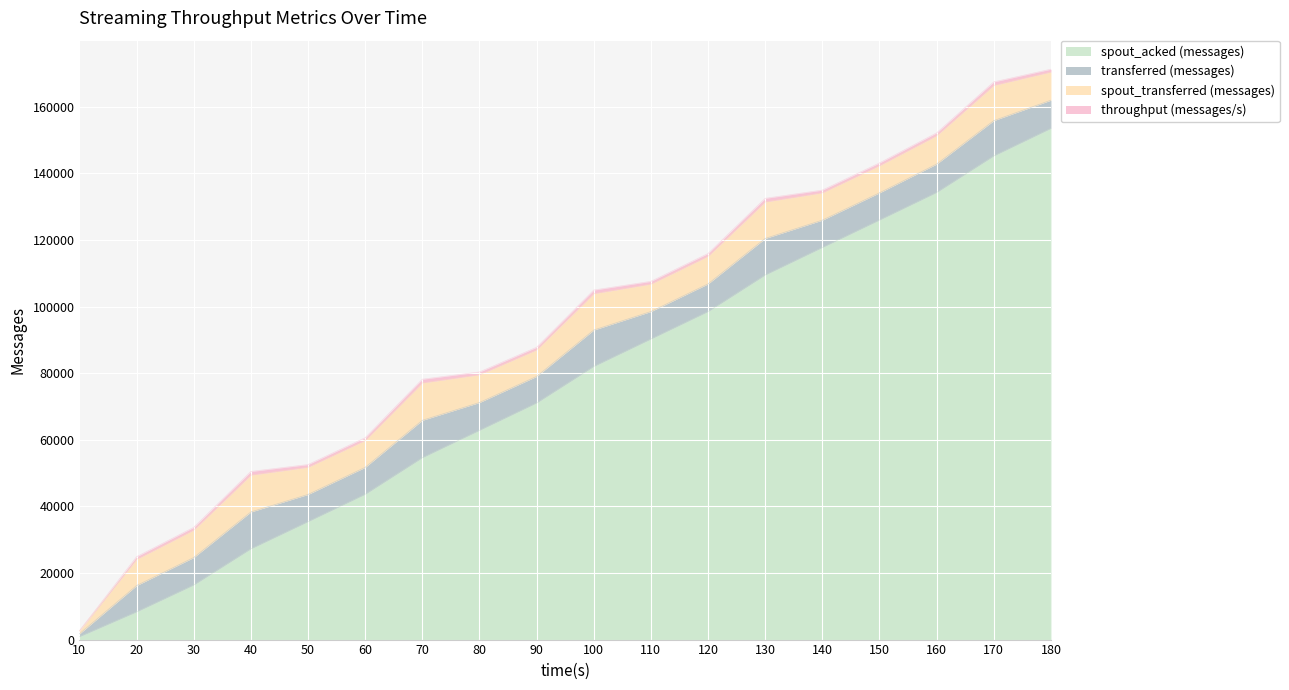

True or false: spout_acked (messages) and throughput (messages/s) cross at least once.

False